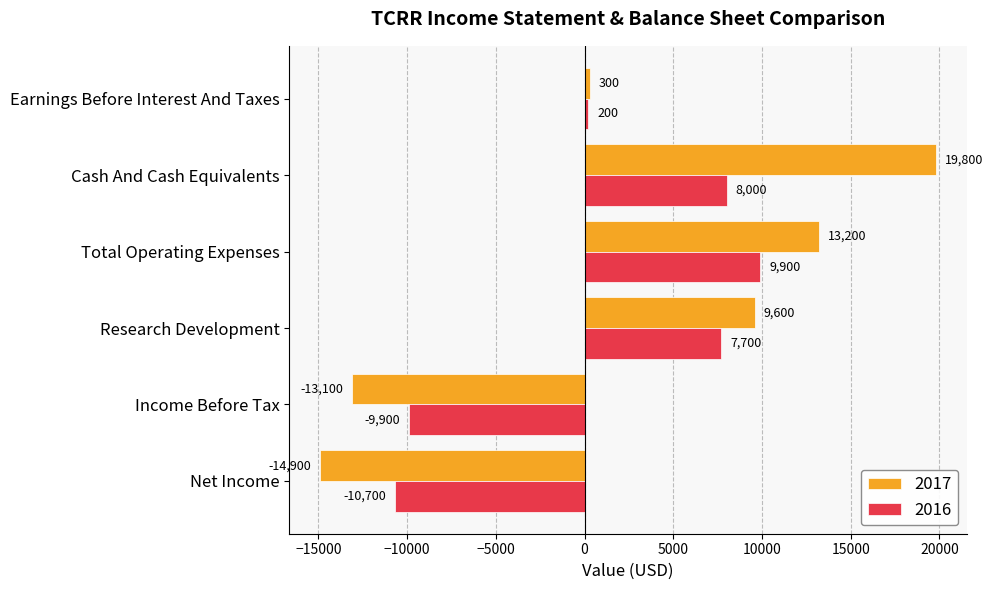

Rank the series at Cash And Cash Equivalents from highest to lowest value.

2017, 2016